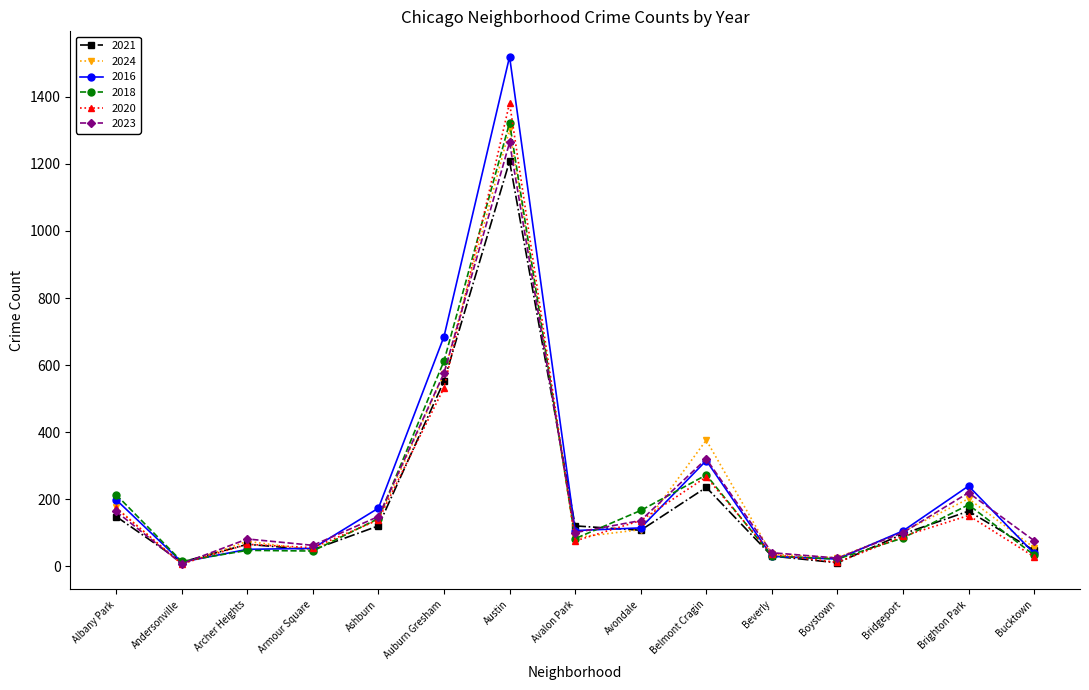

What is the lowest value of the 2021 series?

10